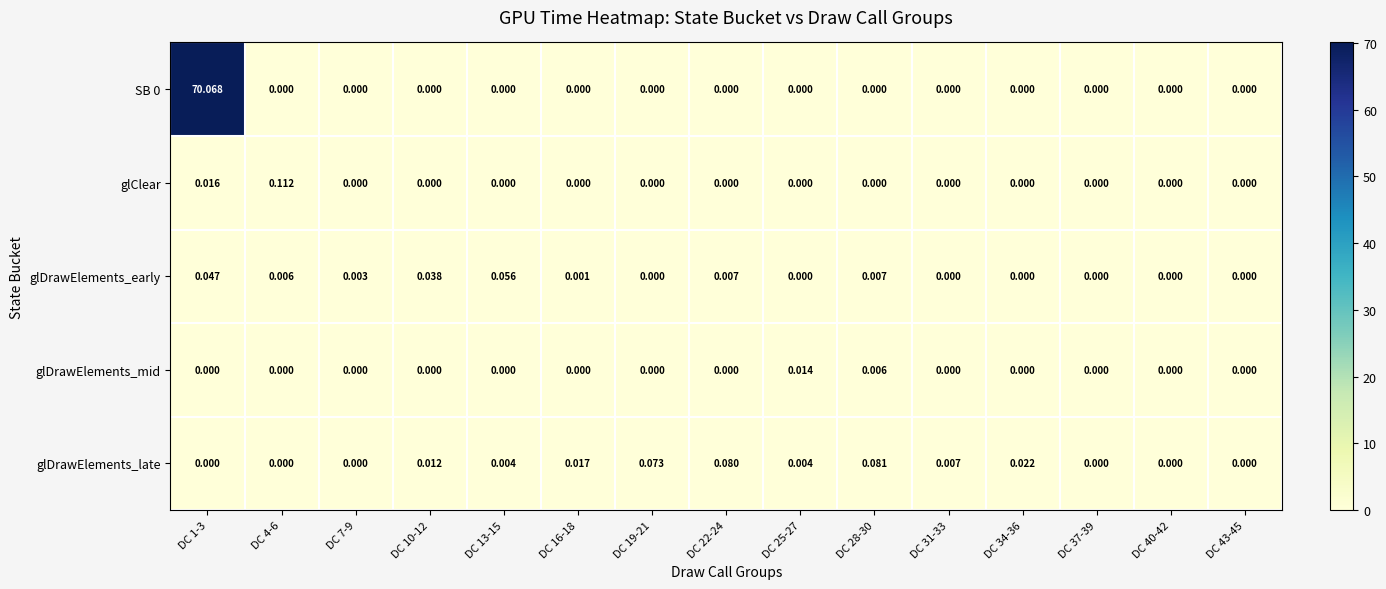

Is the value of glDrawElements_late at DC 13-15 greater than the value of SB 0 at DC 28-30?

Yes